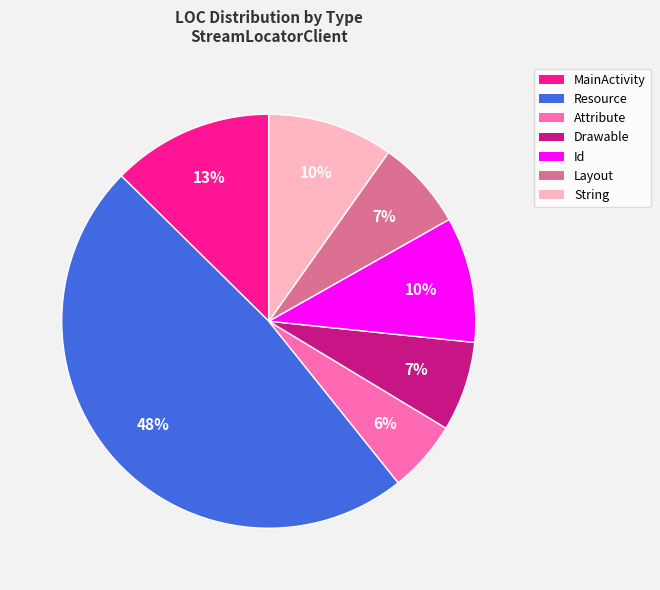

Which has a higher value, Resource or Attribute?

Resource